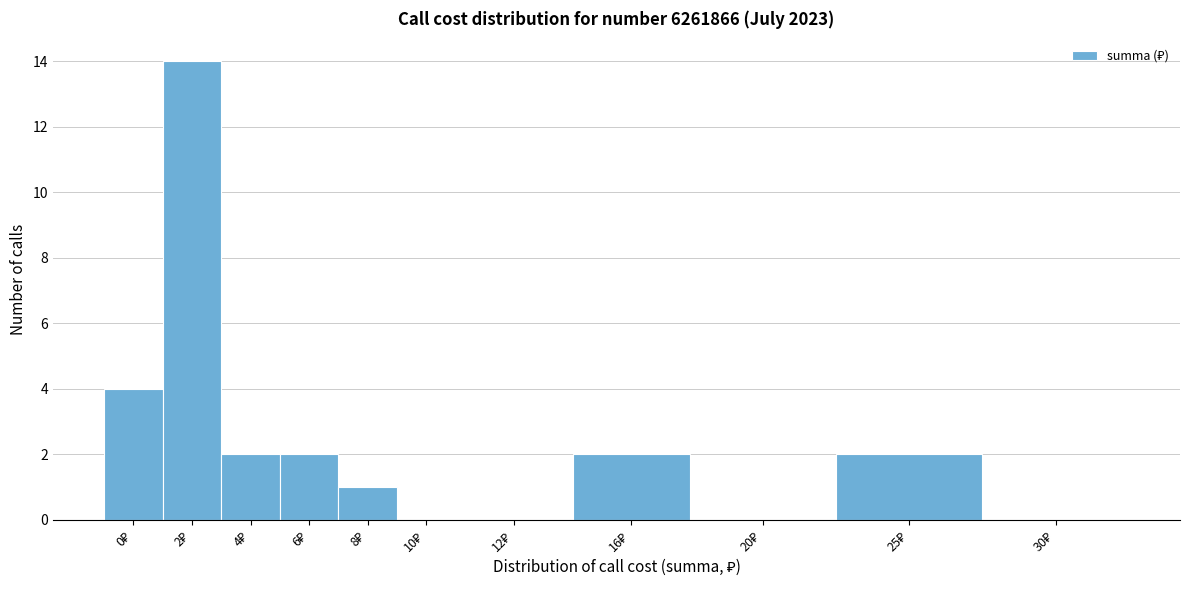

What is the maximum value shown in the chart?

14